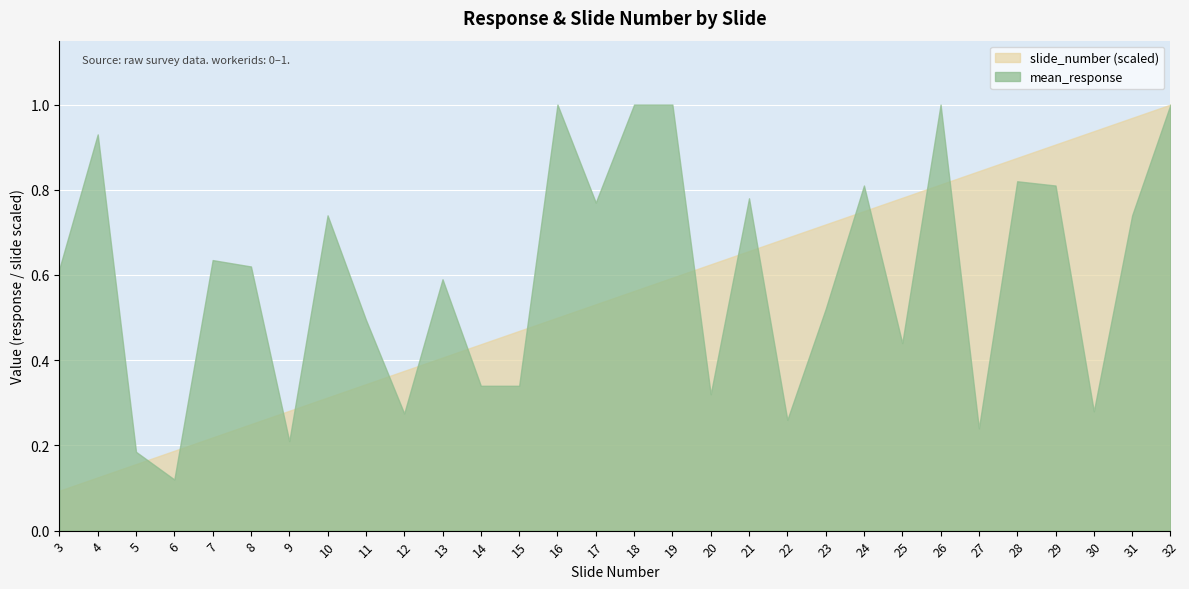

At which label does mean_response reach its peak?

26